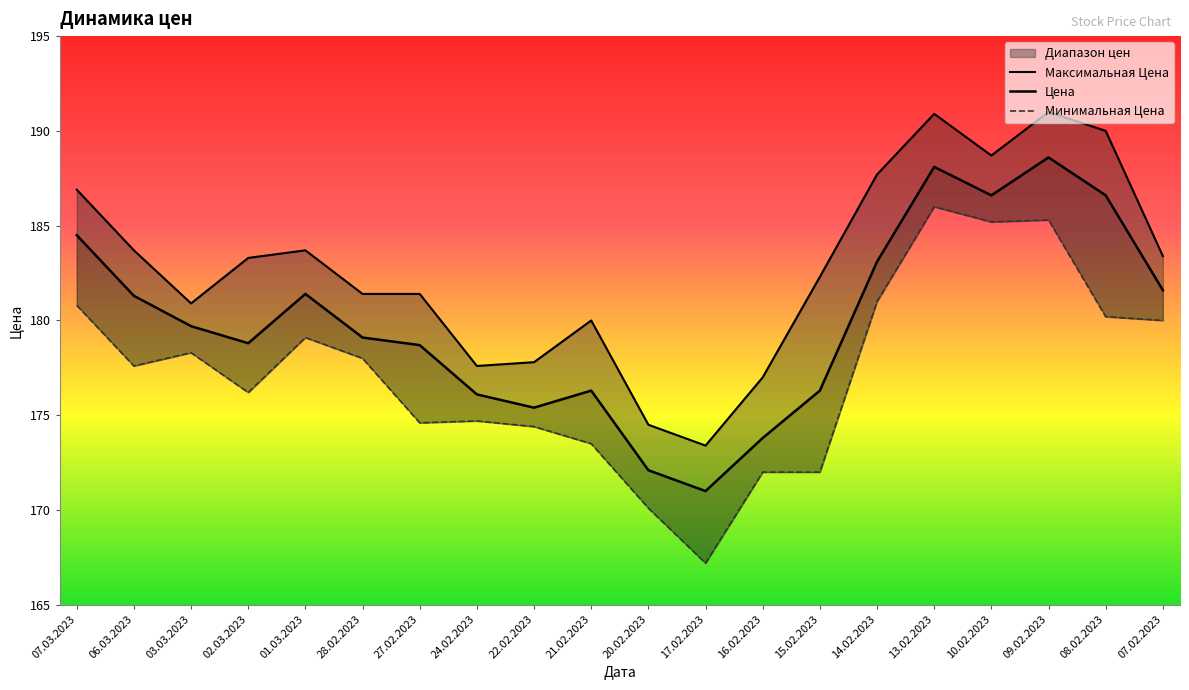

Which label corresponds to the smallest value in the chart?

17.02.2023